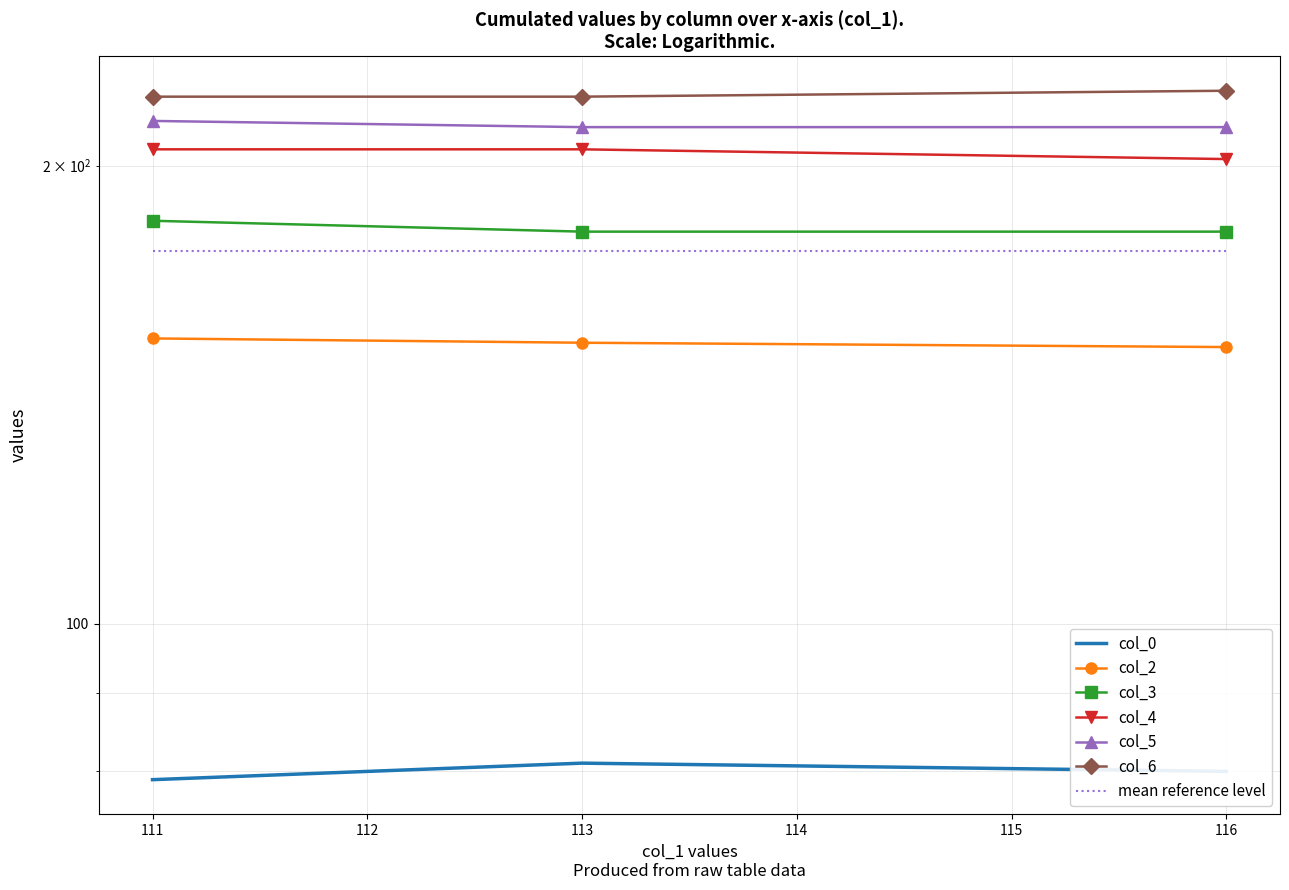

What are all the series names shown in the legend?

col_0, col_2, col_3, col_4, col_5, col_6